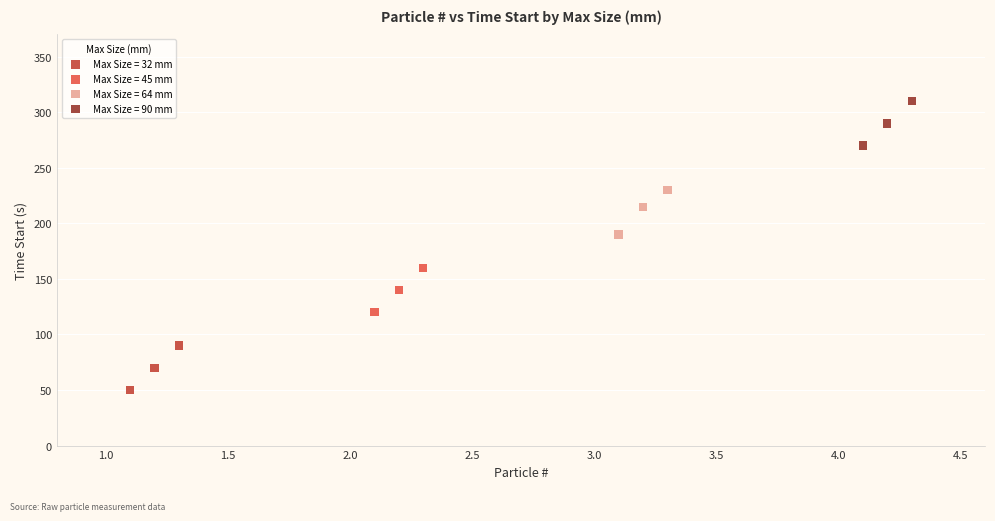

Which series reaches the maximum Y coordinate?

Max Size = 90 mm